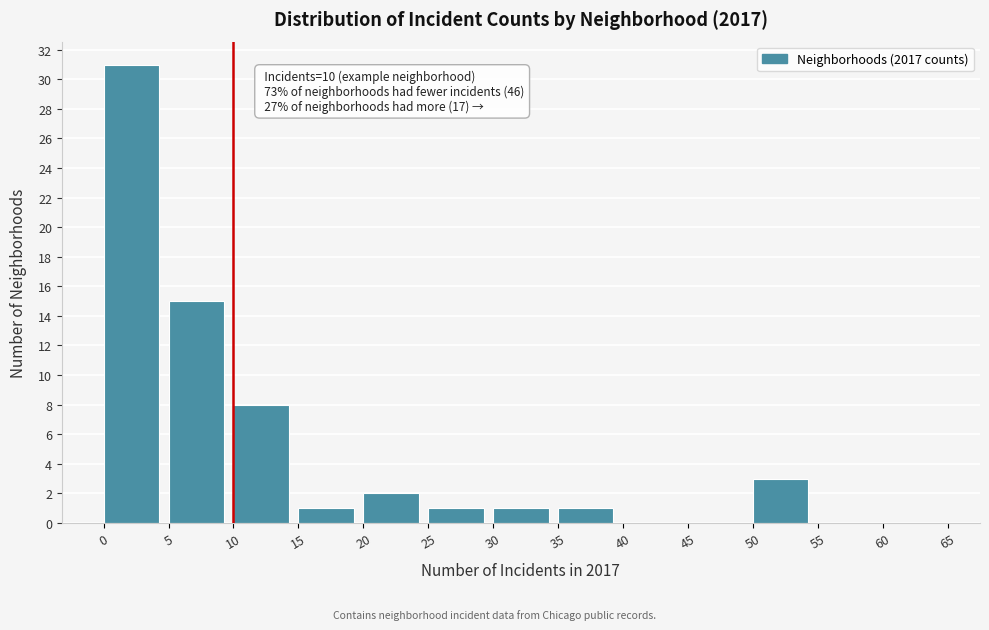

Which range on the x-axis has the tallest bar?

0 to 5